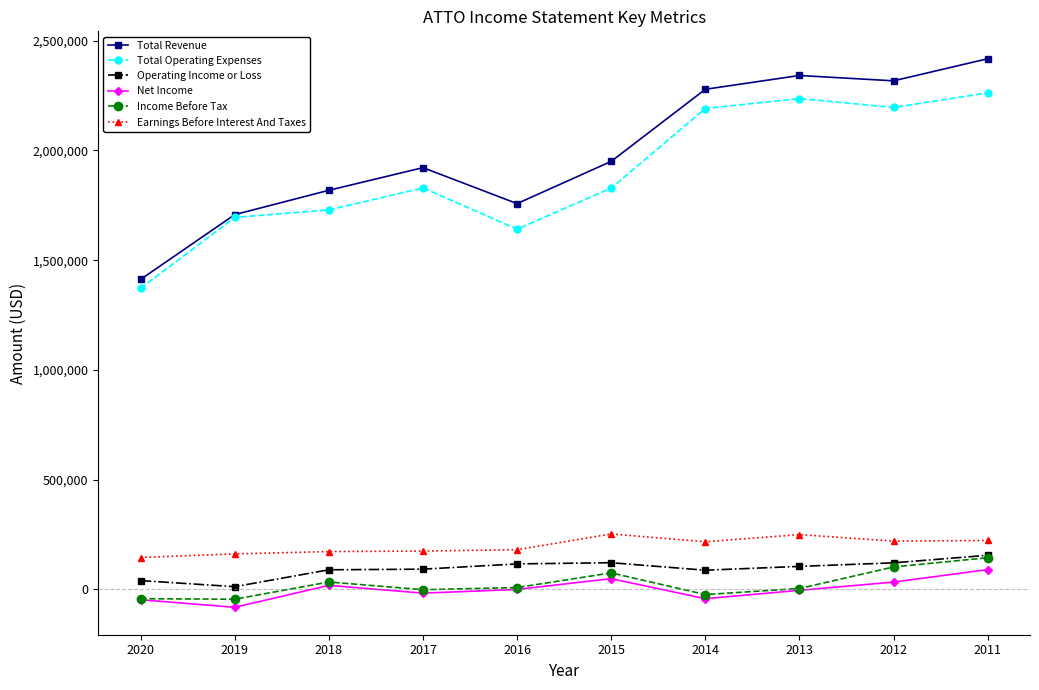

In Total Operating Expenses, how many points are higher than both neighbors (excluding endpoints)?

2